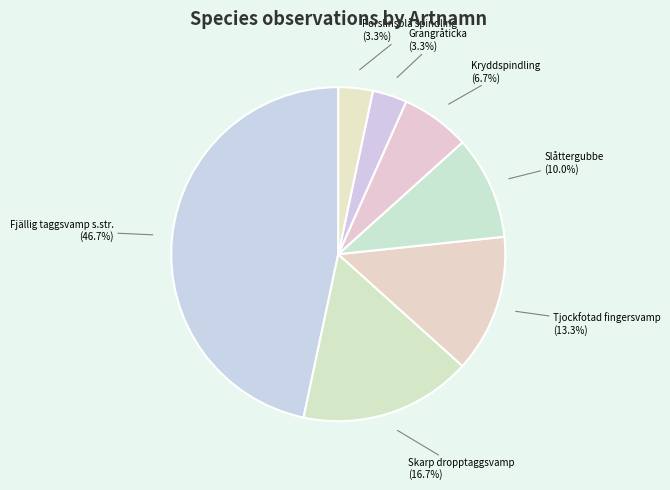

Count the number of slices in the pie.

7